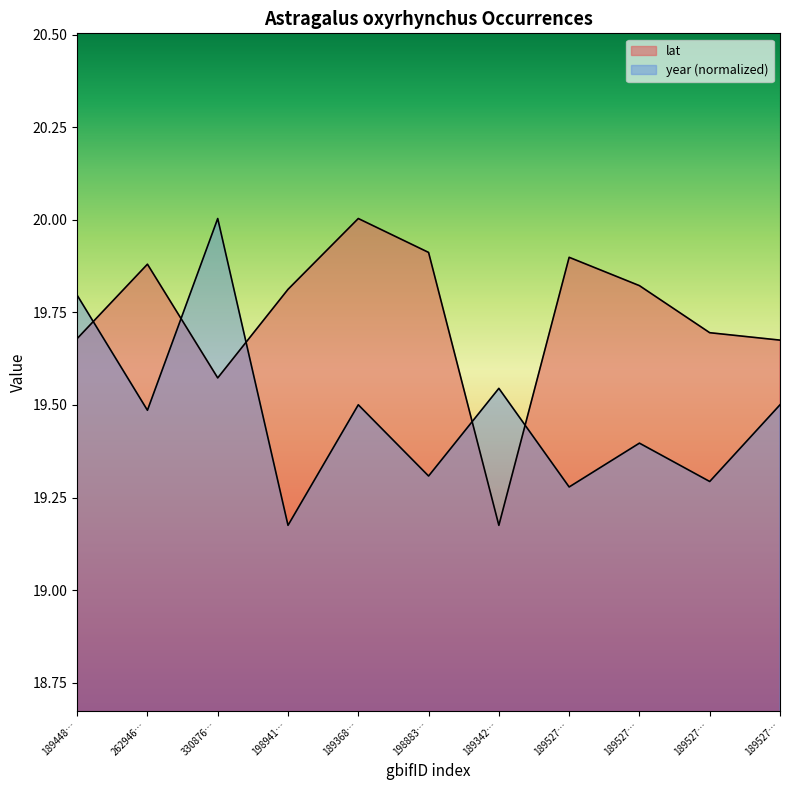

How many intersections are there between lat and year?

5